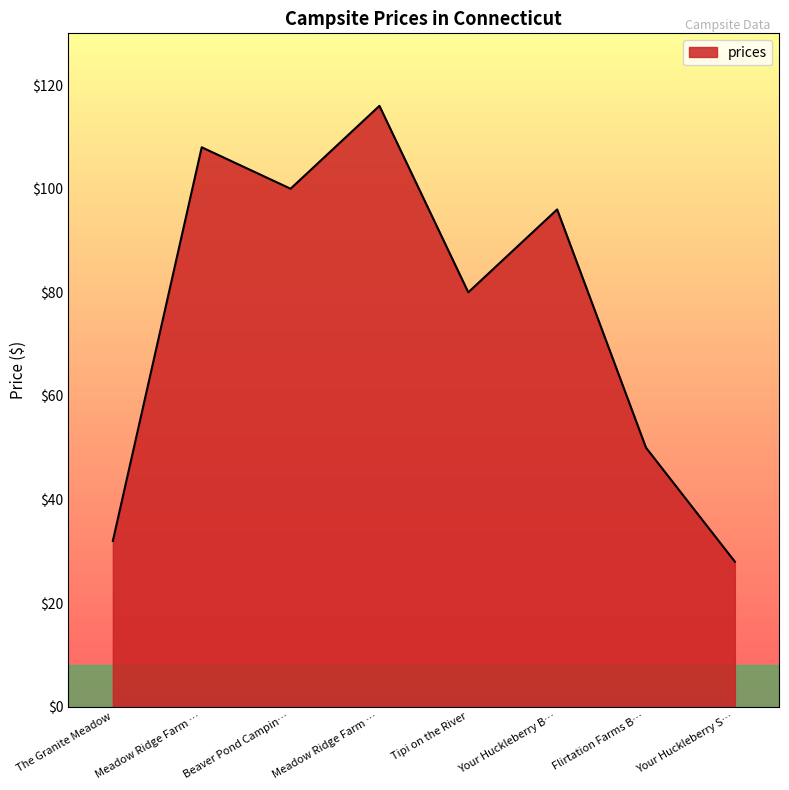

How many values are below 96?

4